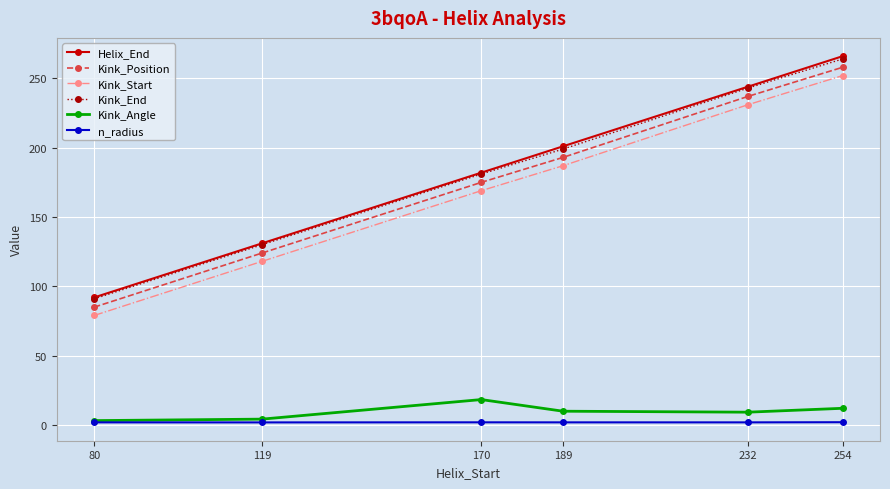

Which series has the largest range (max minus min)?

Helix_End